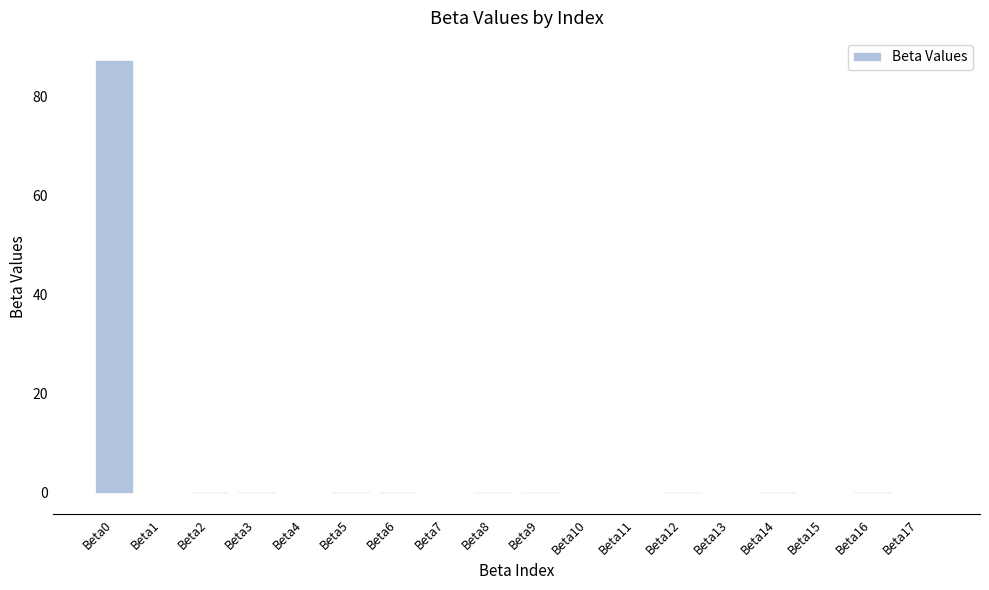

What is the average value?

4.9